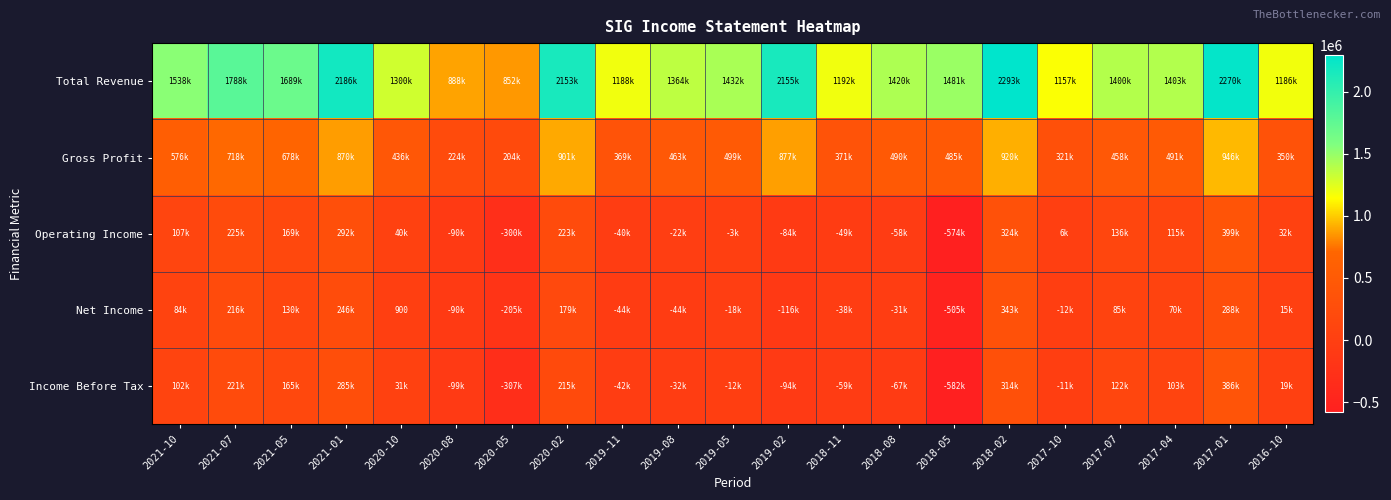

Which has a higher value, 2021-10 or 2018-05?

2021-10